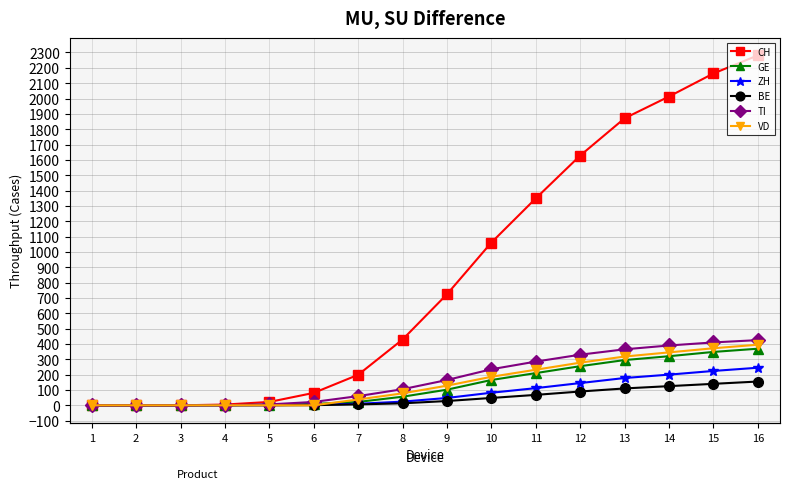

What are all the series names shown in the legend?

CH, GE, ZH, BE, TI, VD